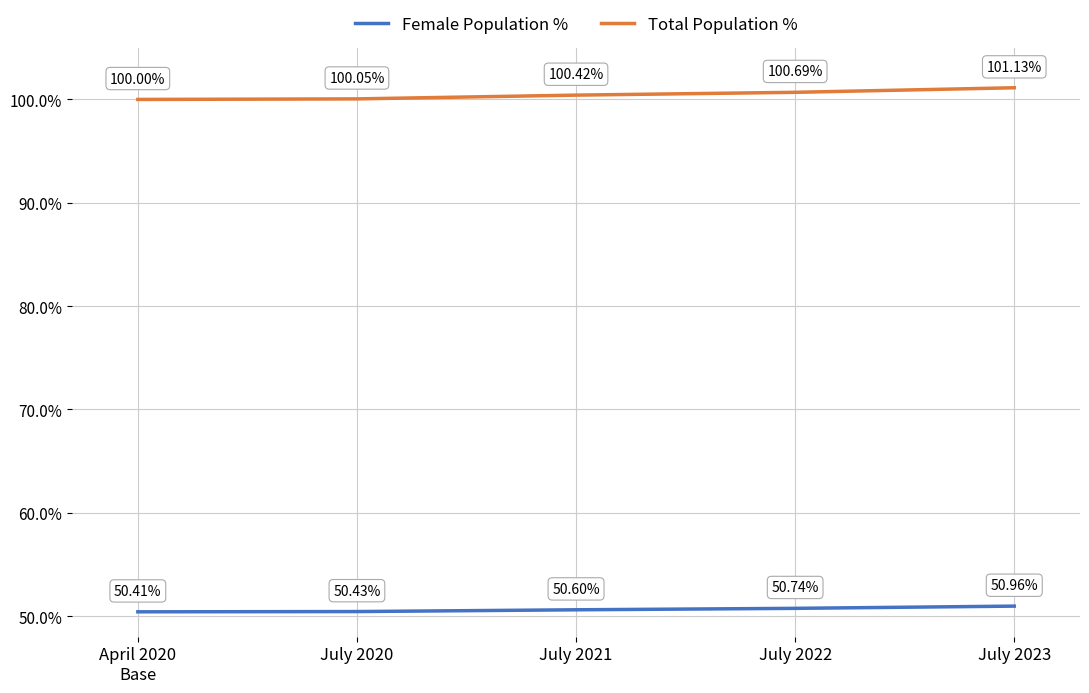

At which category does the chart reach its minimum across all series?

April 2020
Base